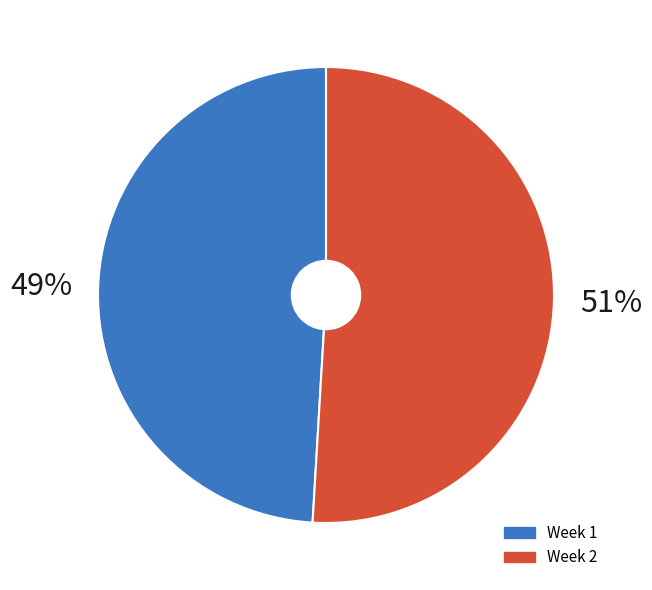

To the nearest percent, what is the average slice percentage?

50%